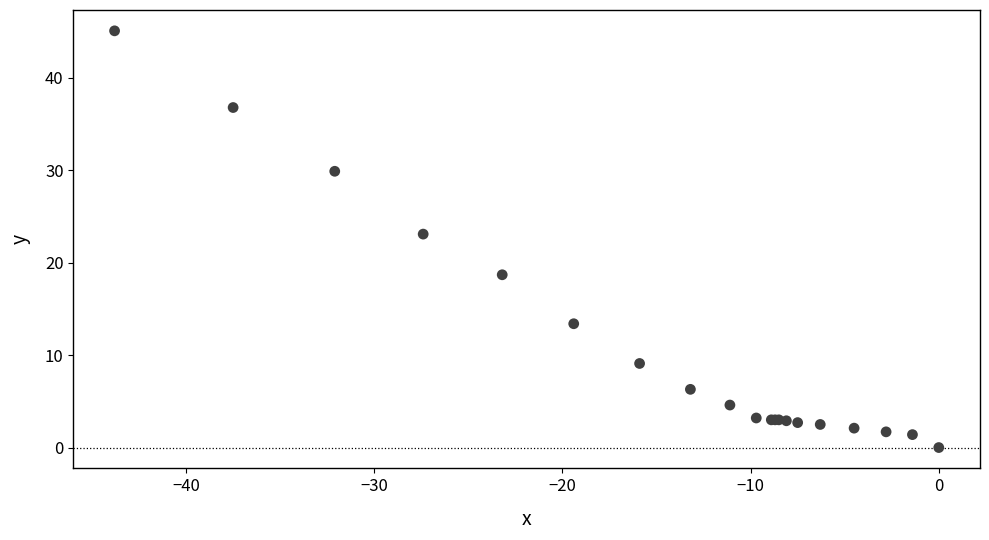

What Y value in the scatter plot is closest to 22?

23.1